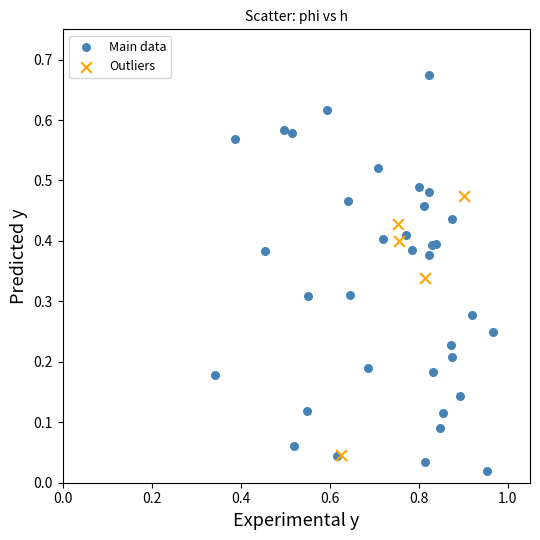

Which series contains the highest Y value?

Main data